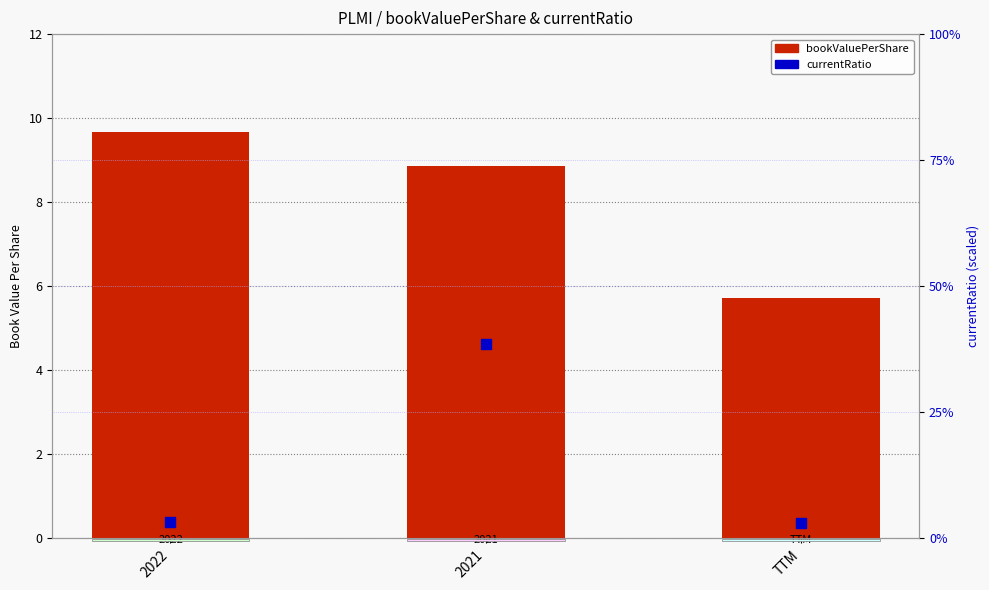

Which series reaches the maximum Y coordinate?

bookValuePerShare